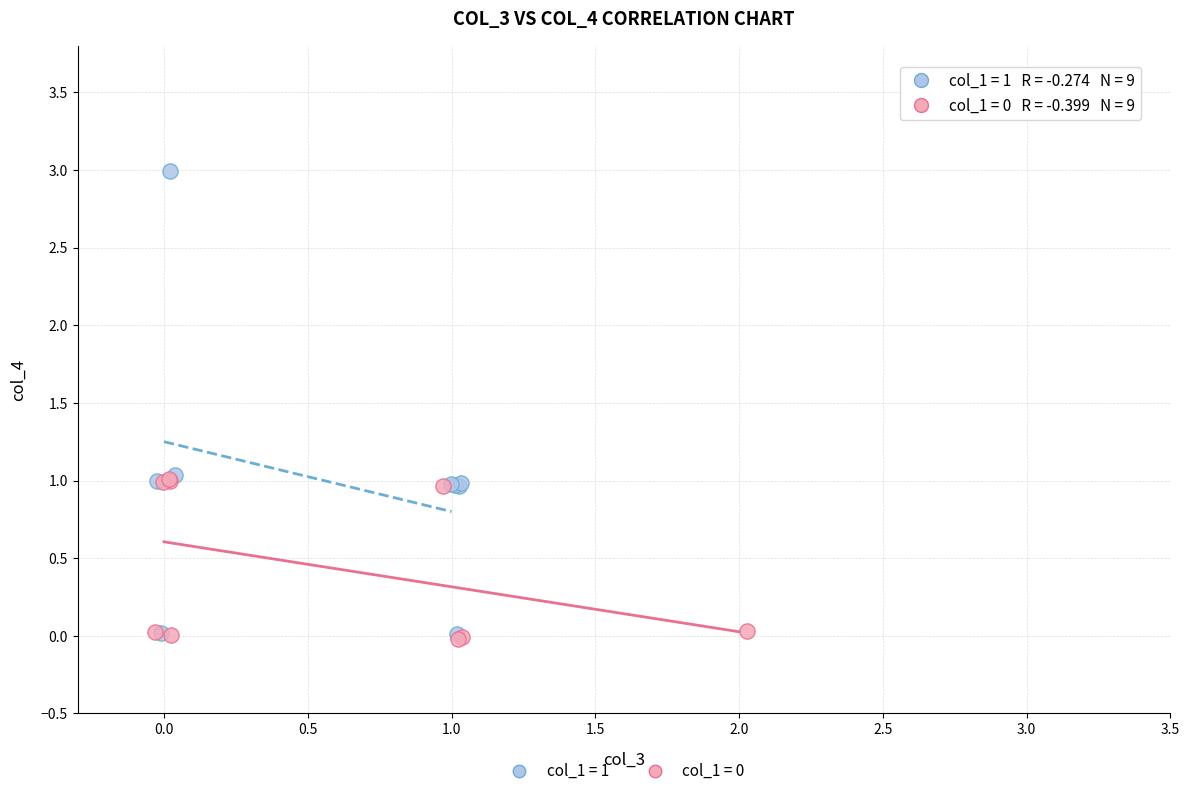

Which series has the largest Y range (max minus min)?

col_1 = 1